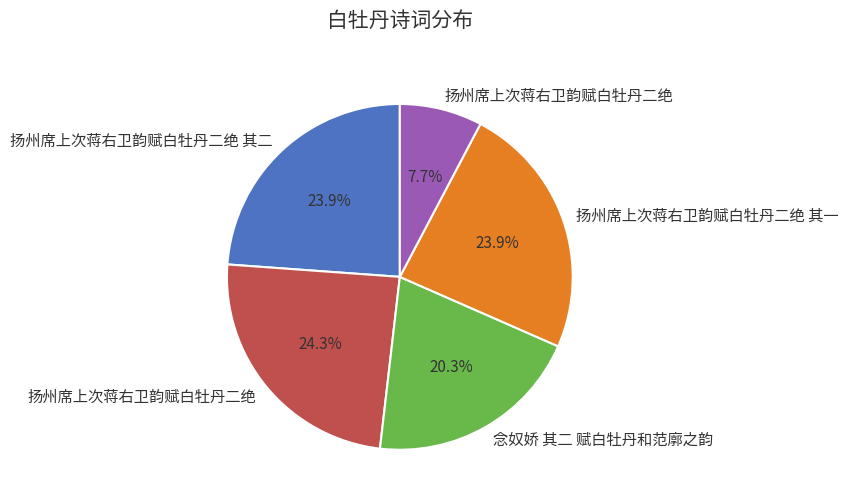

Is there any slice that represents more than half of the pie?

No